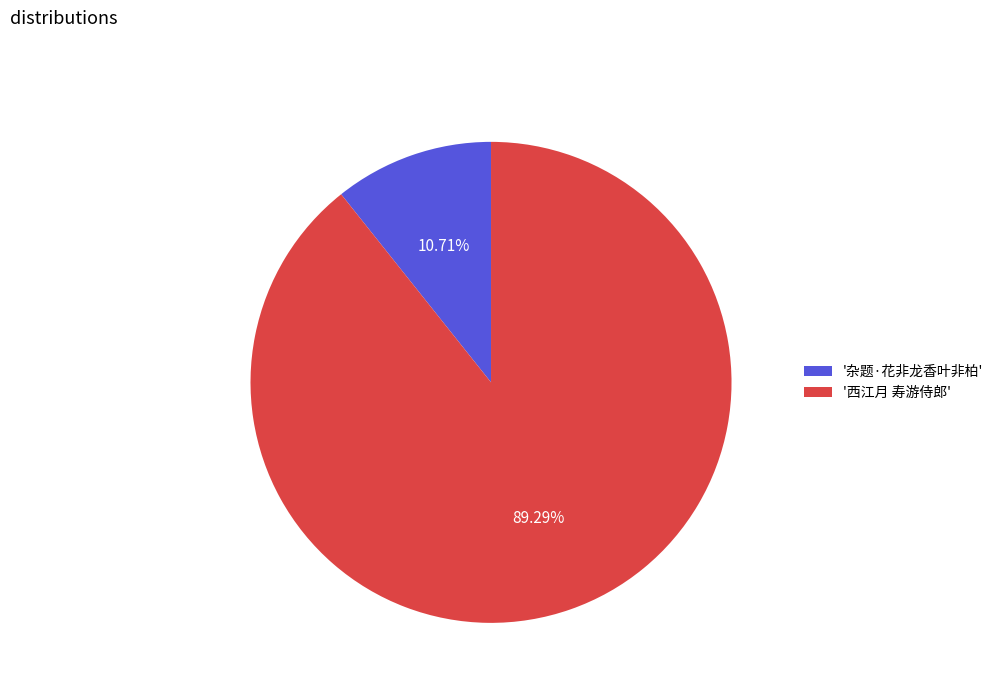

To the nearest percent, what is the difference between the largest and smallest slice percentages?

79%